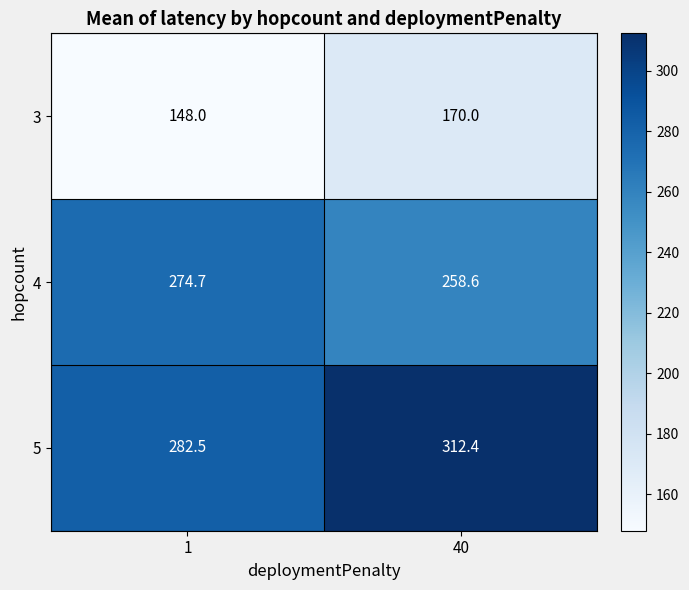

What is the total value across all series at 40?

741.0